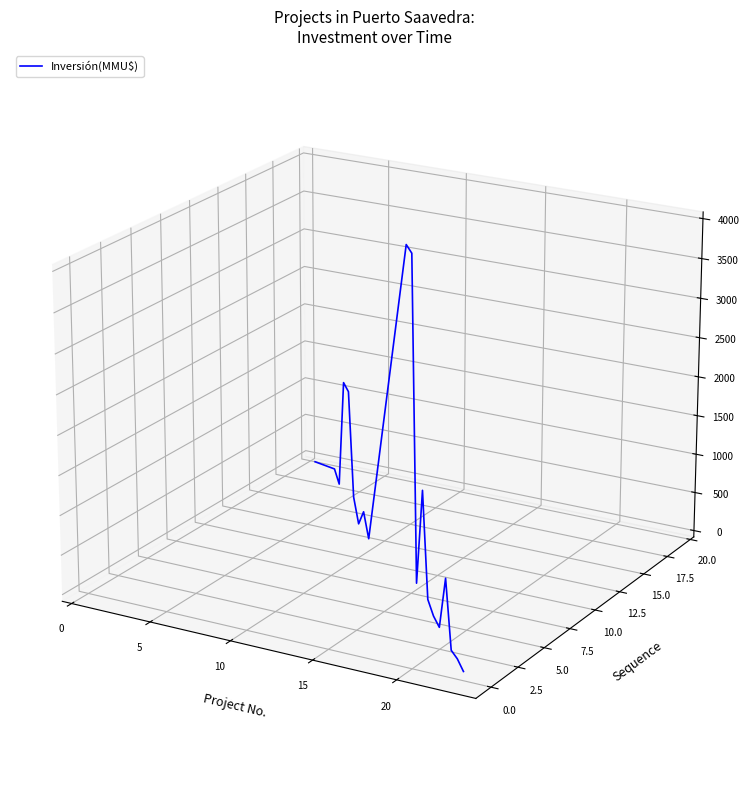

How many lines are shown in the chart?

1